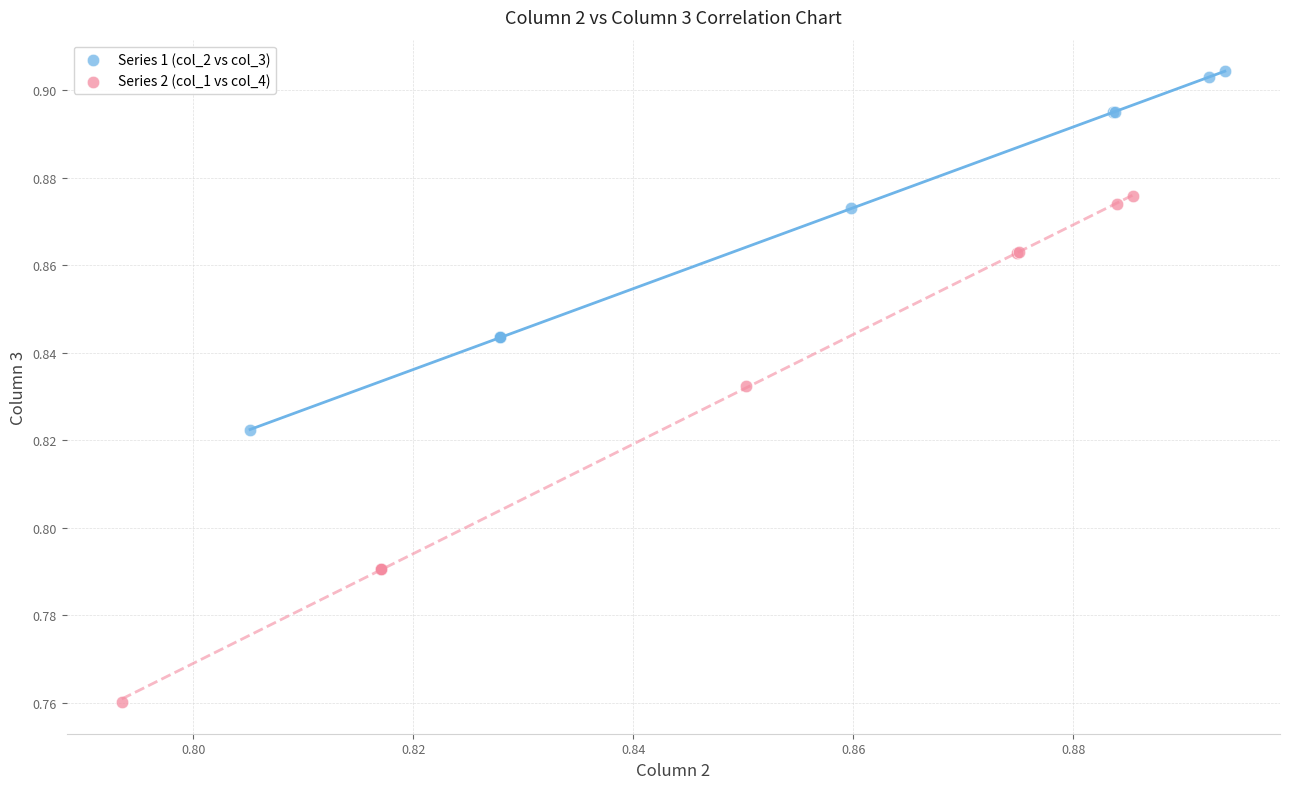

Which series contains the highest Y value?

Series 1 (col_2 vs col_3)